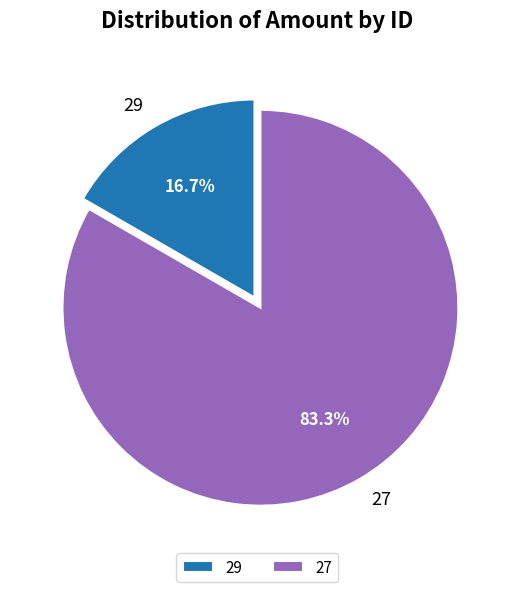

Count the number of slices in the pie.

2